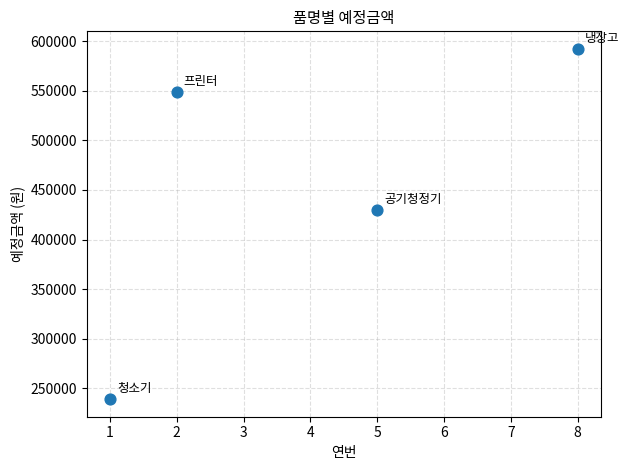

What Y value in the scatter plot is closest to 415625?

430000